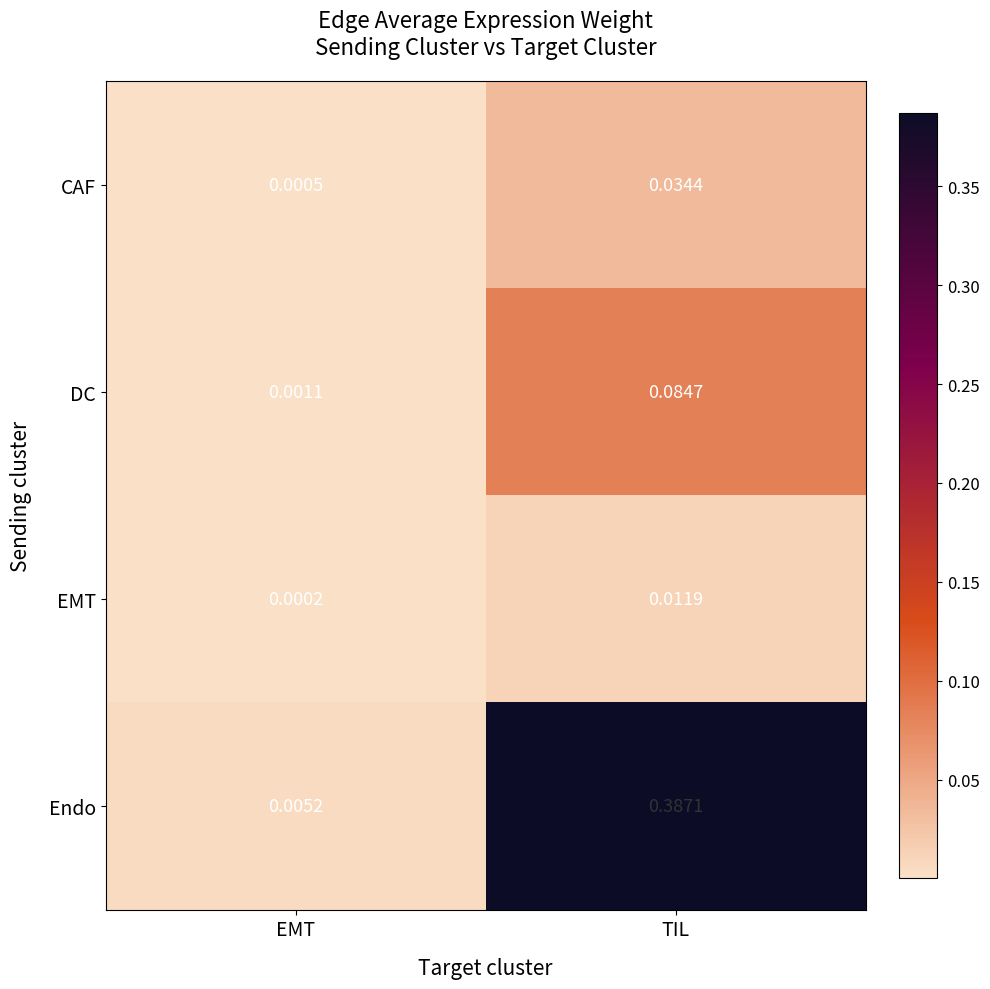

Between EMT and TIL, which series saw the biggest shift?

Endo